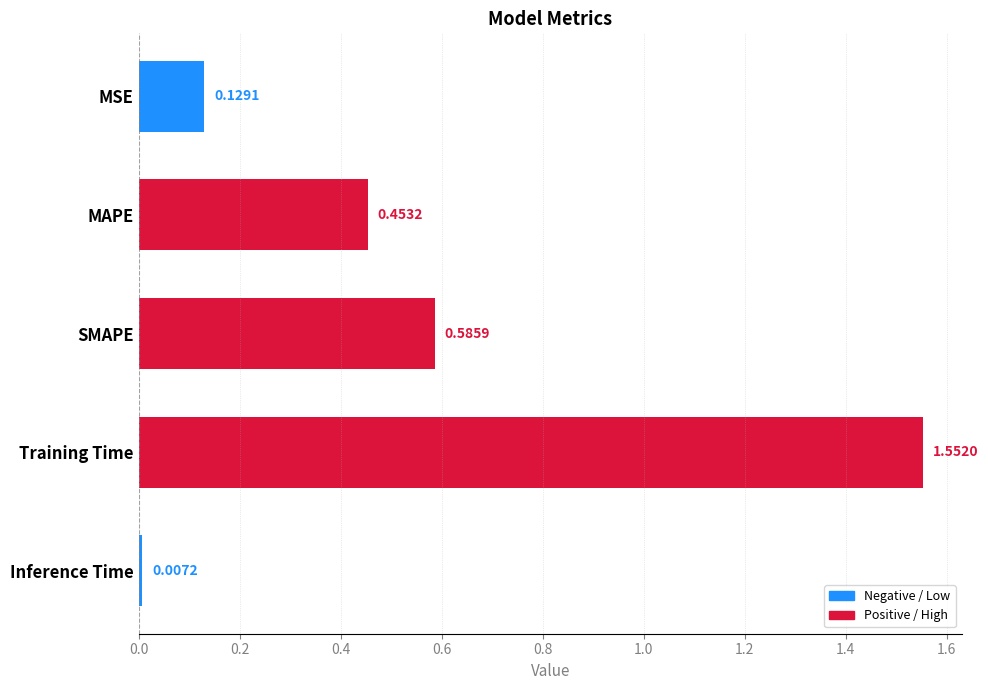

Between Inference Time and Training Time, which is larger?

Training Time